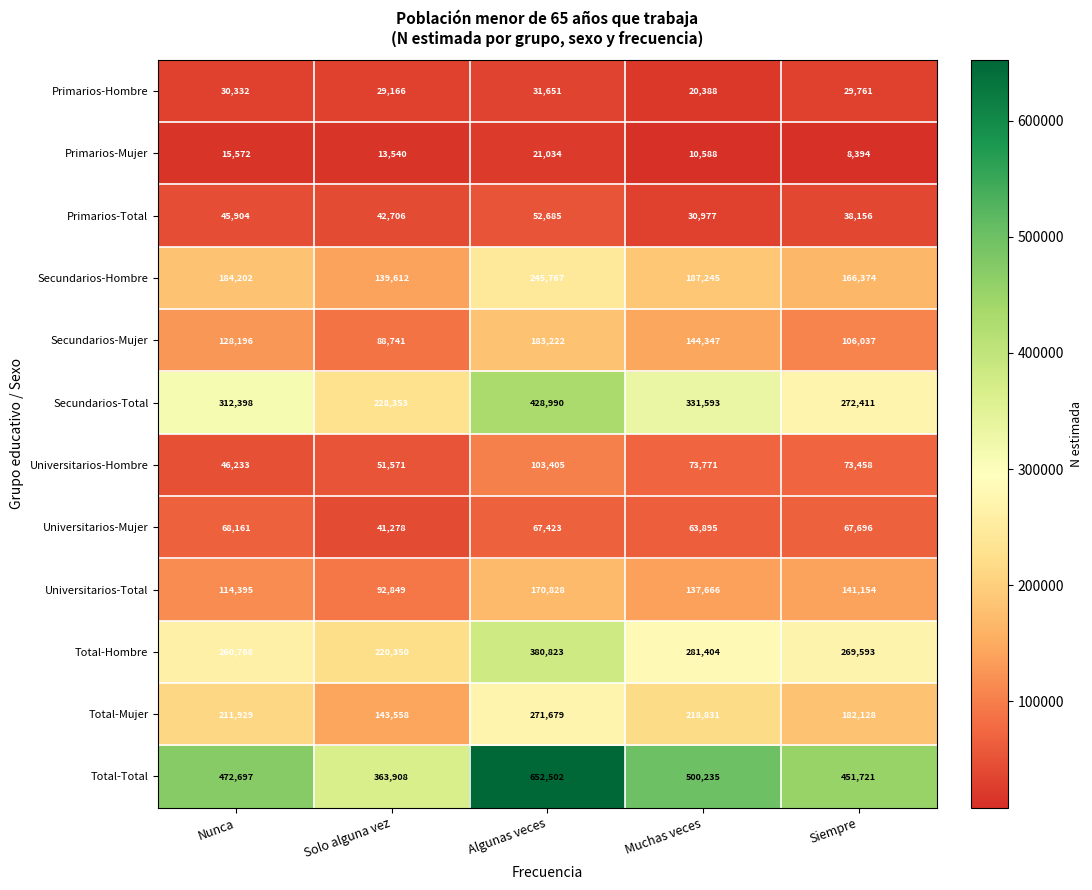

What is the average value of the Universitarios-Mujer series?

61691